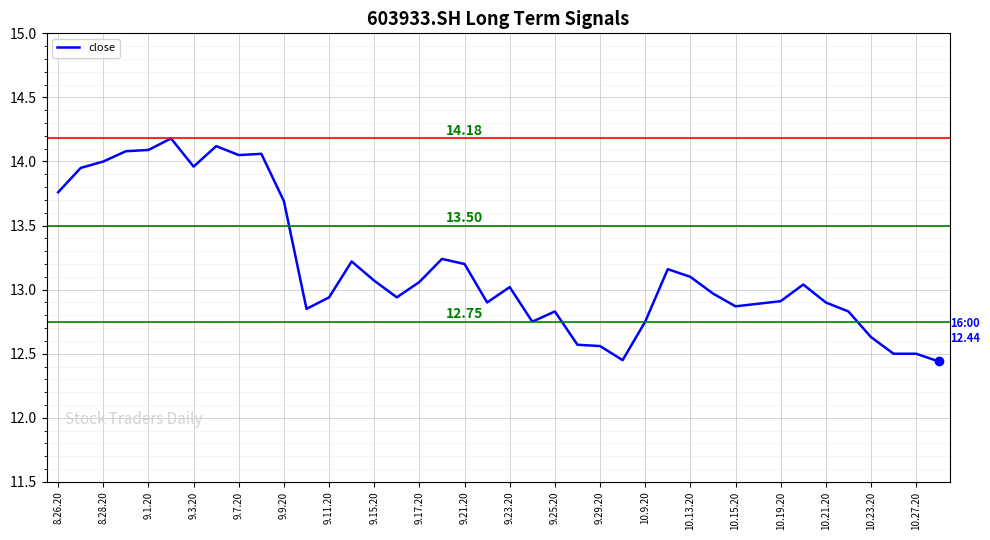

What is the difference between the maximum and minimum values?

1.7